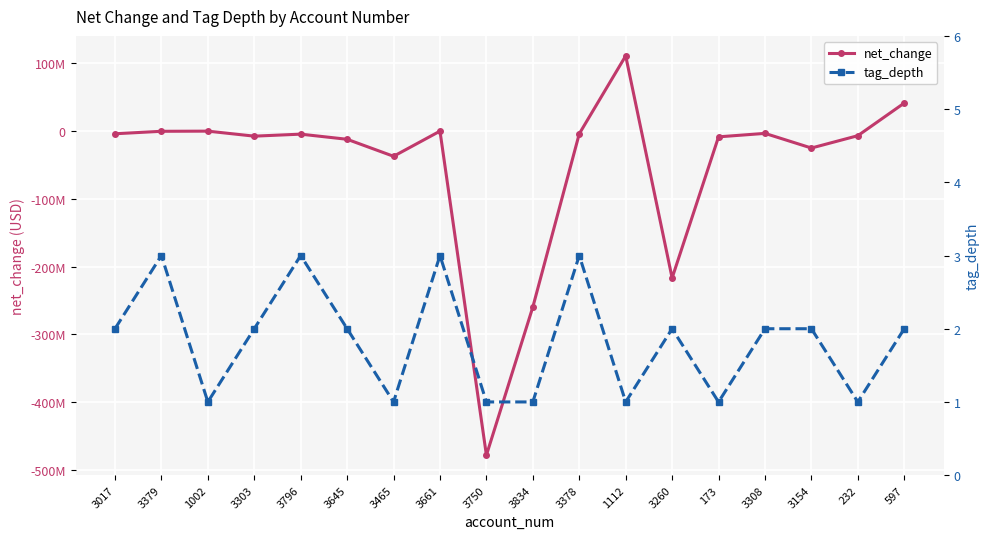

Read the tag_depth value at 3308.

2